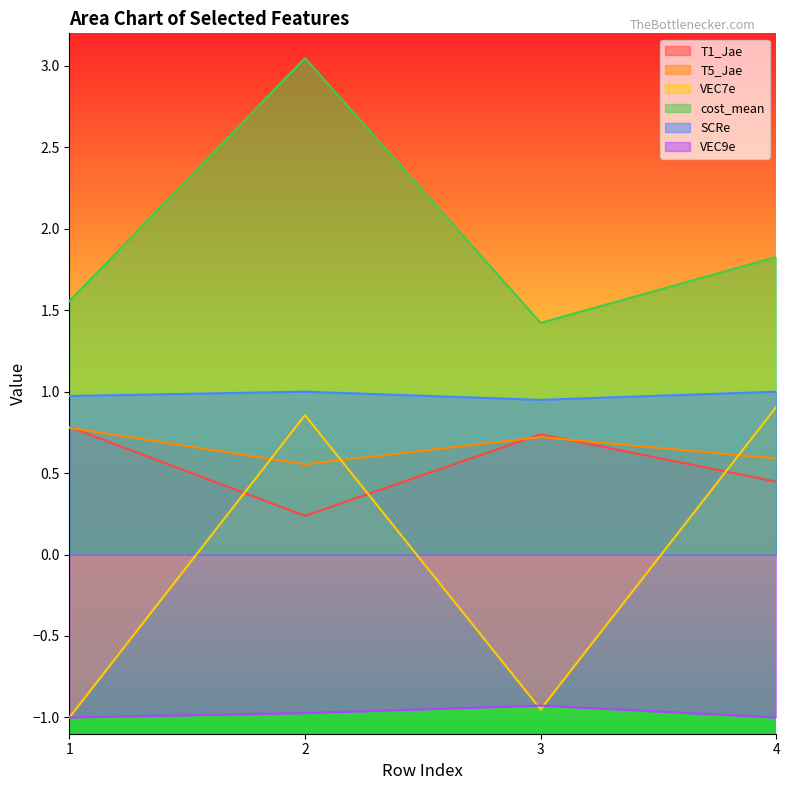

True or false: VEC7e has a value of -1.6 at 3.

False